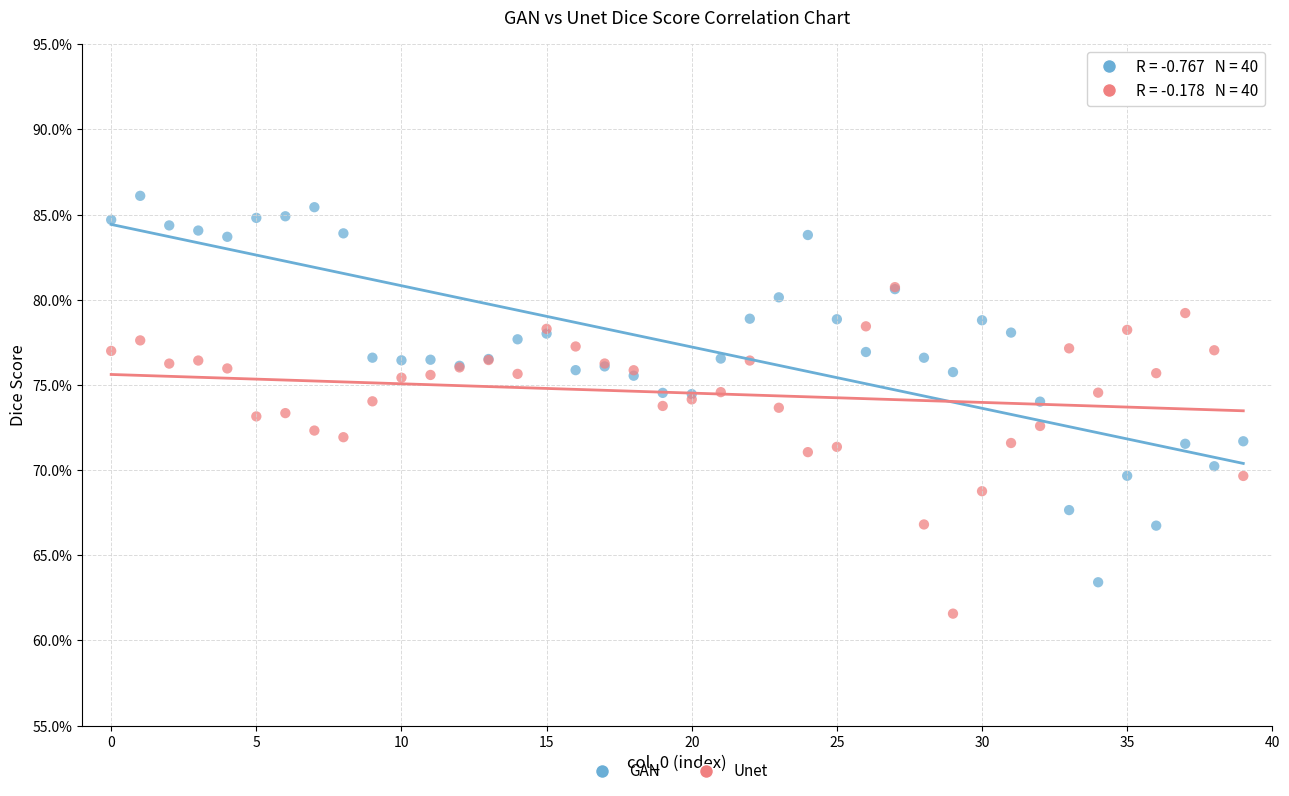

What are all the series names shown in the legend?

GAN, Unet